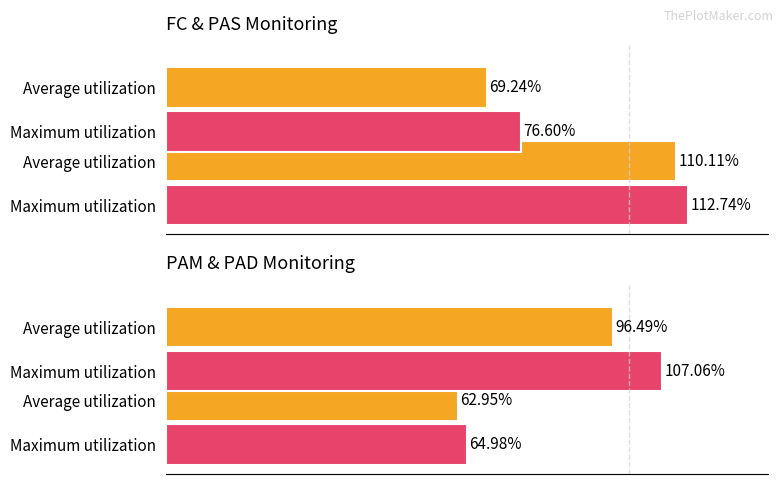

At how many categories does at least one series exceed 102?

1